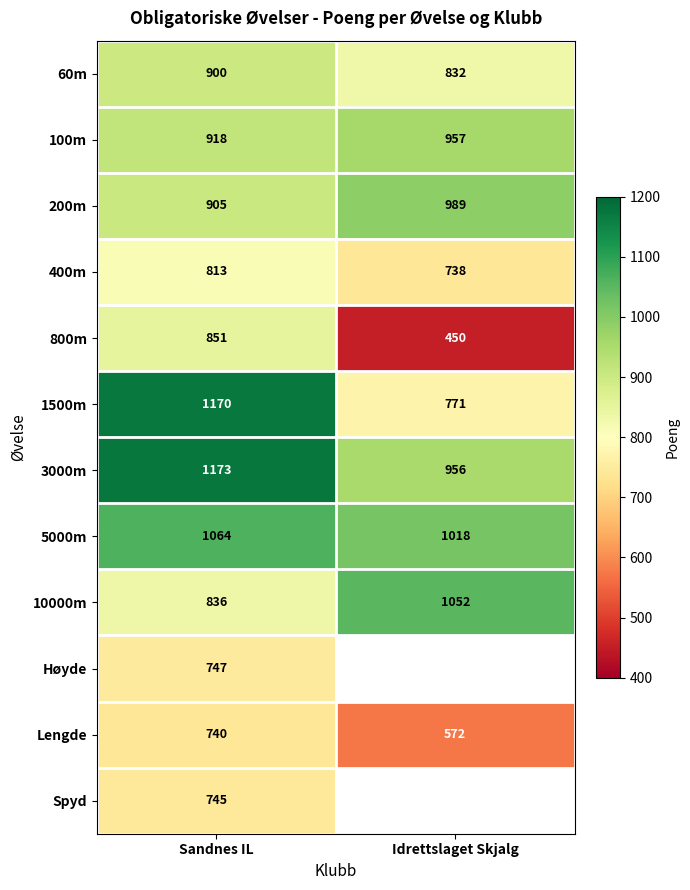

What is the difference between the maximum and minimum values in the 3000m series?

217